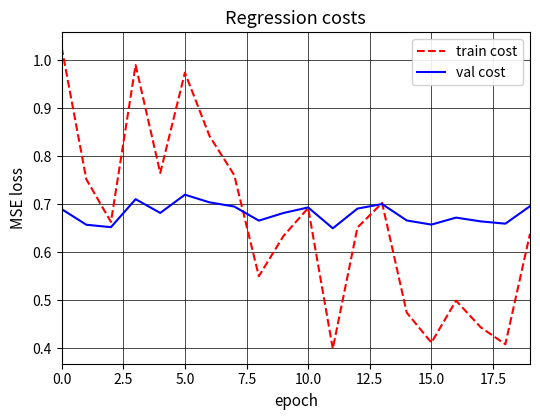

Which series ends up on top after the final intersection of train cost and val cost?

val cost